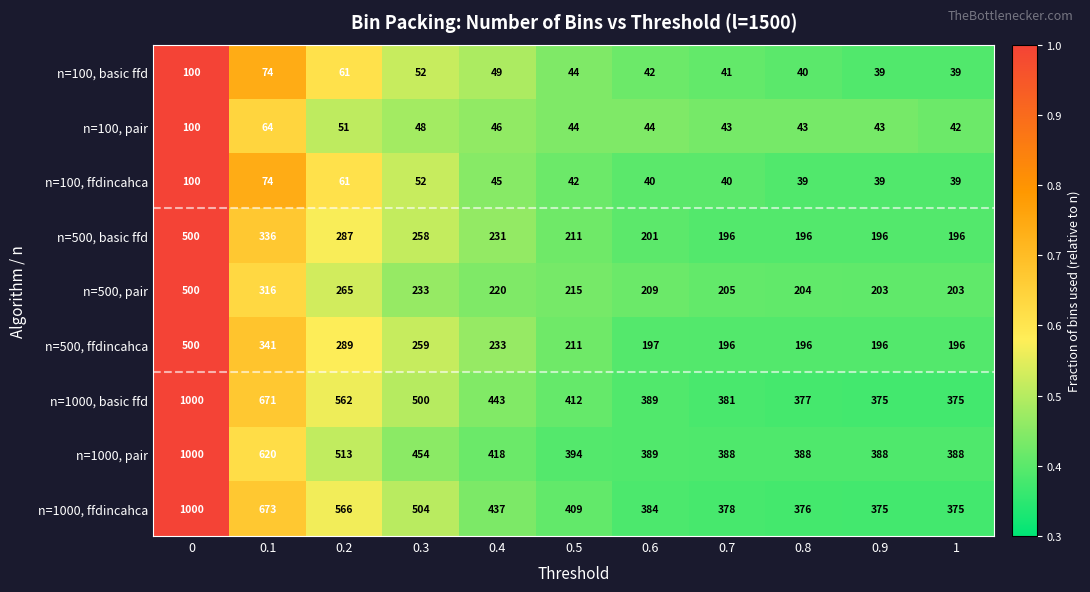

What is the difference between the highest and lowest values at 0.6?

349